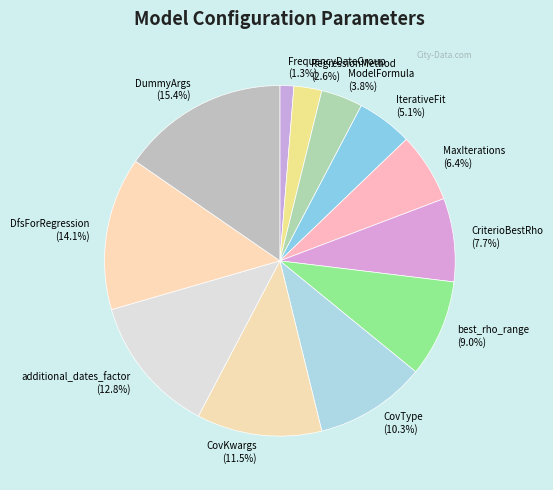

To the nearest percent, what percentage of the pie is DummyArgs?

15%